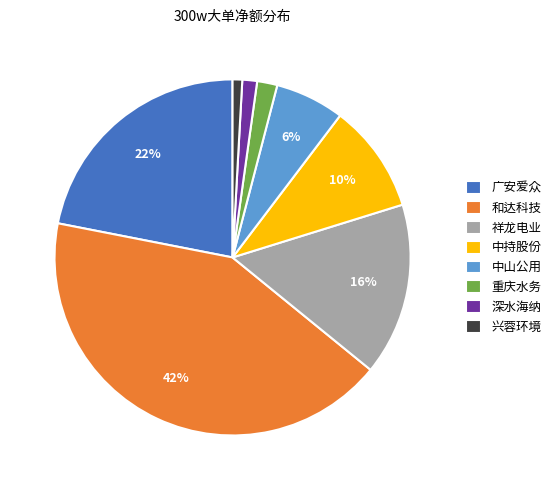

Is the sum of 广安爱众 and 和达科技 greater than half?

Yes